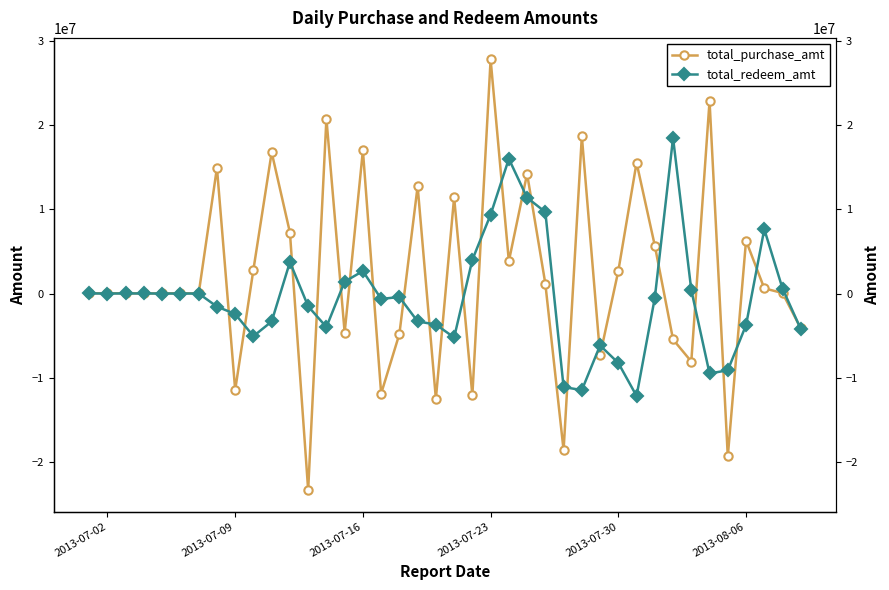

What are all the series names shown in the legend?

total_purchase_amt, total_redeem_amt